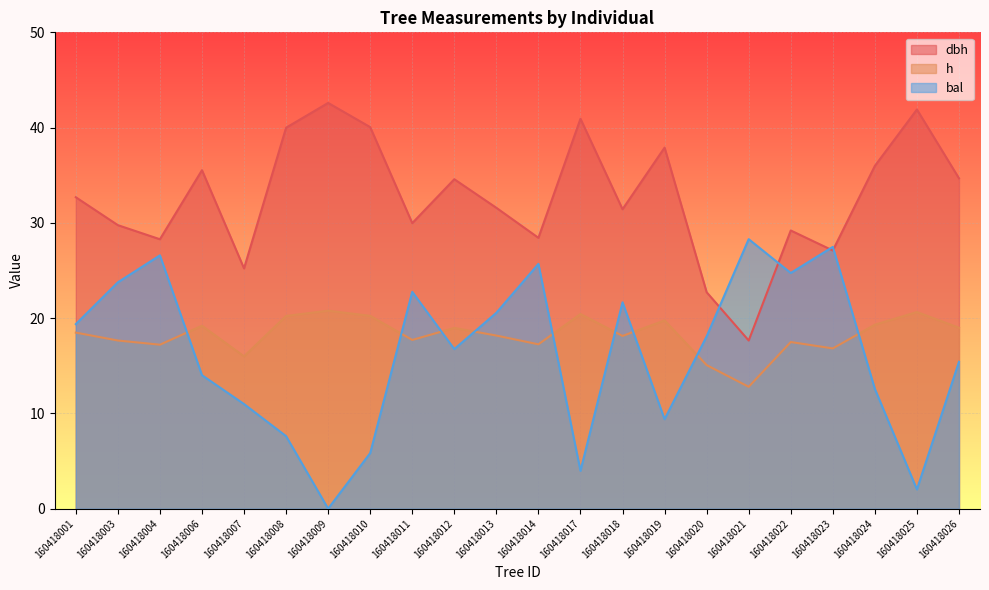

At 160418004, list the series in order from smallest to largest.

h, bal, dbh